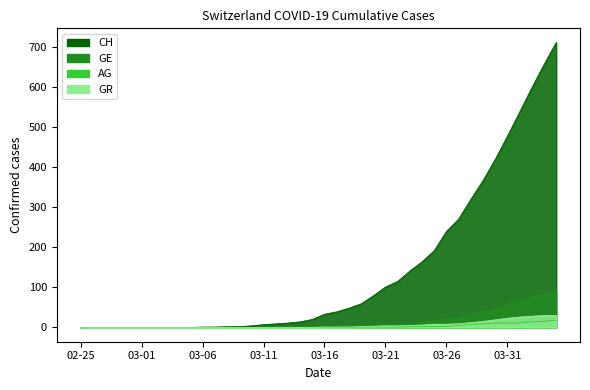

What is the spread (max minus min) of values at 2020-03-23?

139